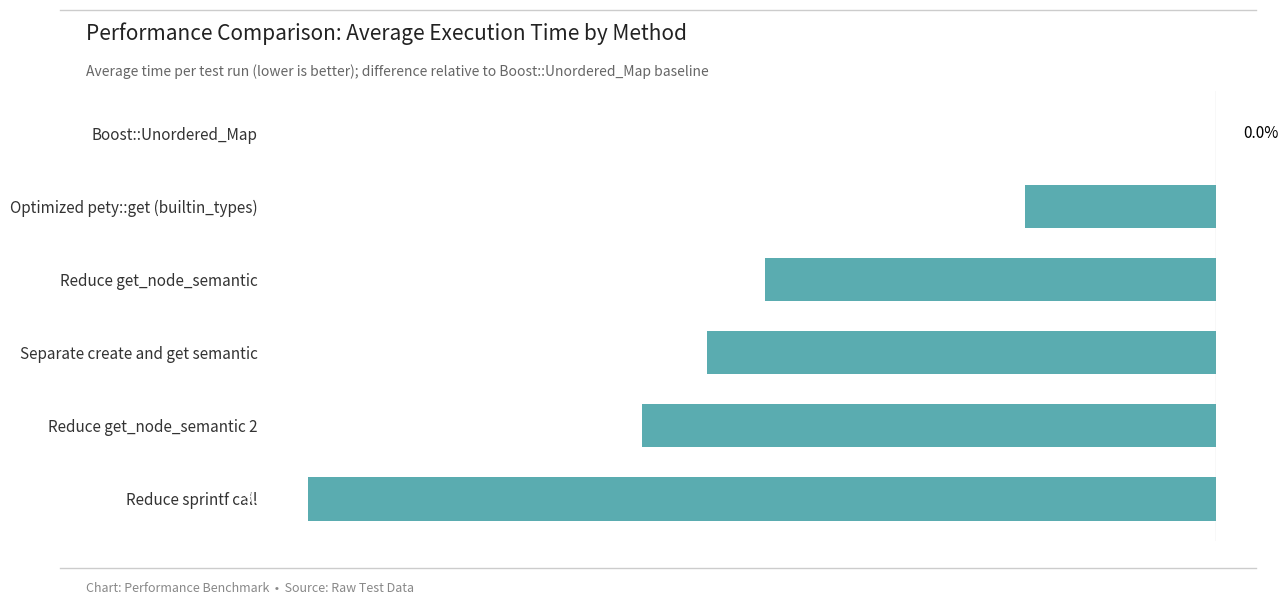

At which category does the chart reach its peak across all series?

Boost::Unordered_Map